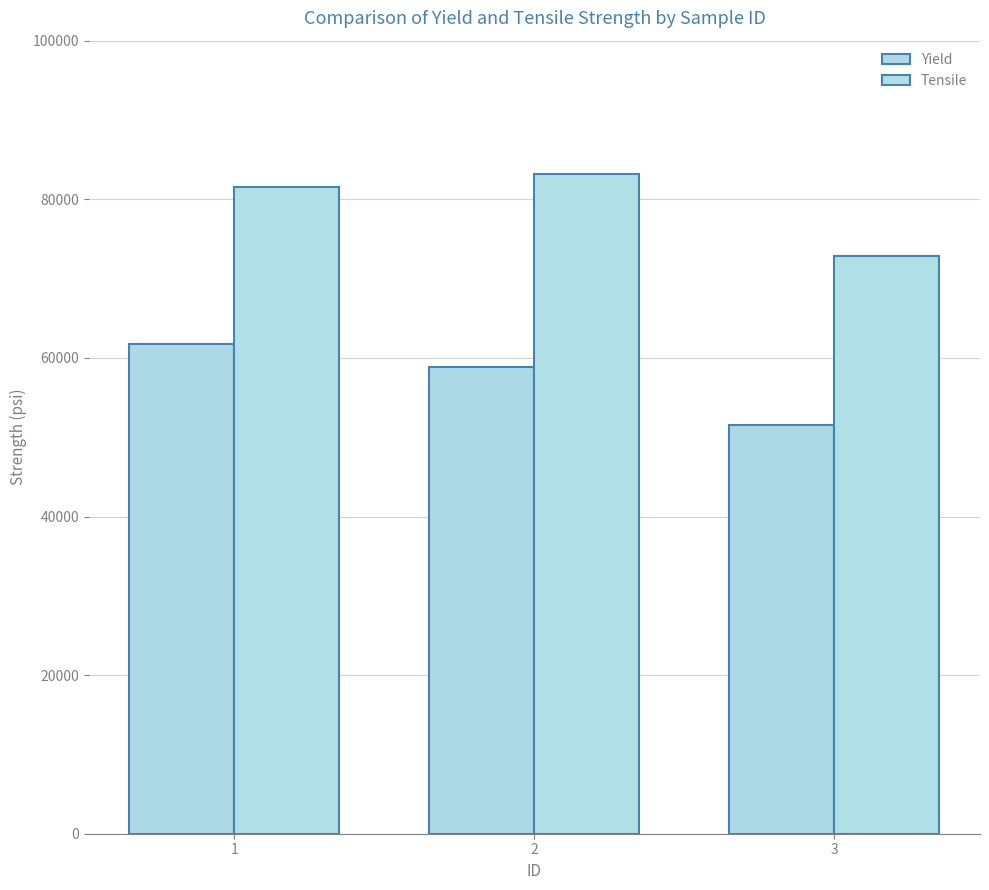

At 2, list the series in order from largest to smallest.

Tensile, Yield